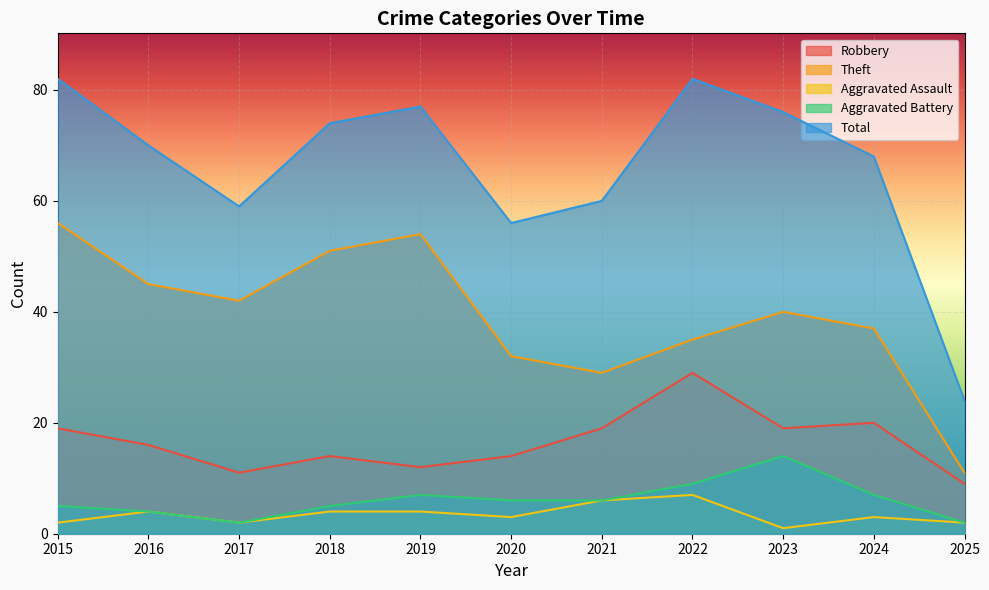

How many data points in Aggravated Assault are less than 3?

4